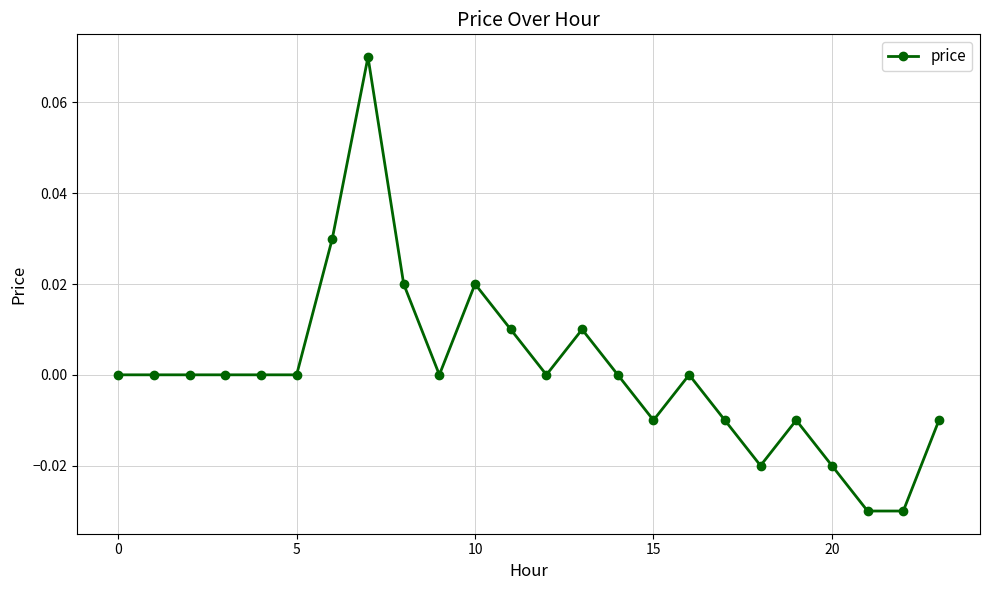

True or false: the data has more than 0 interior local peaks.

True